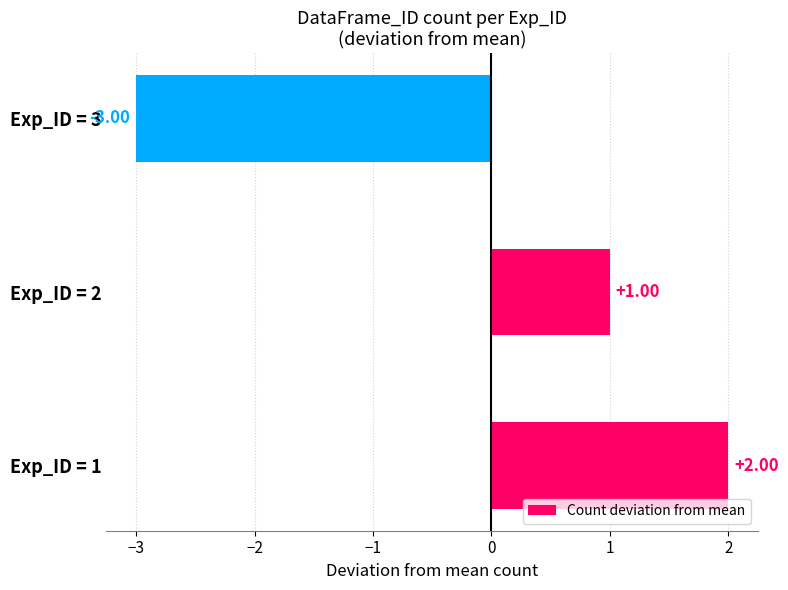

Does the chart contain stacked bars?

No